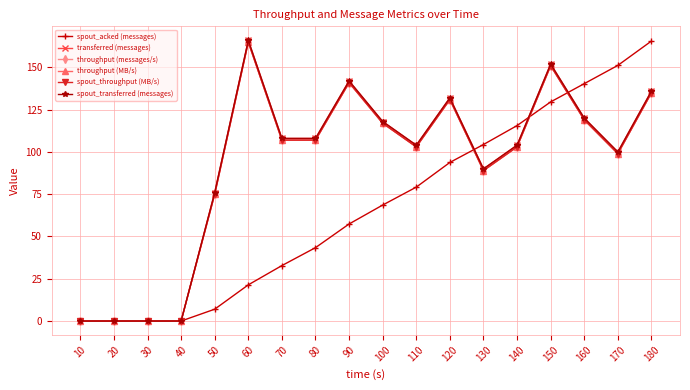

What is the maximum value shown in the chart?

166.0